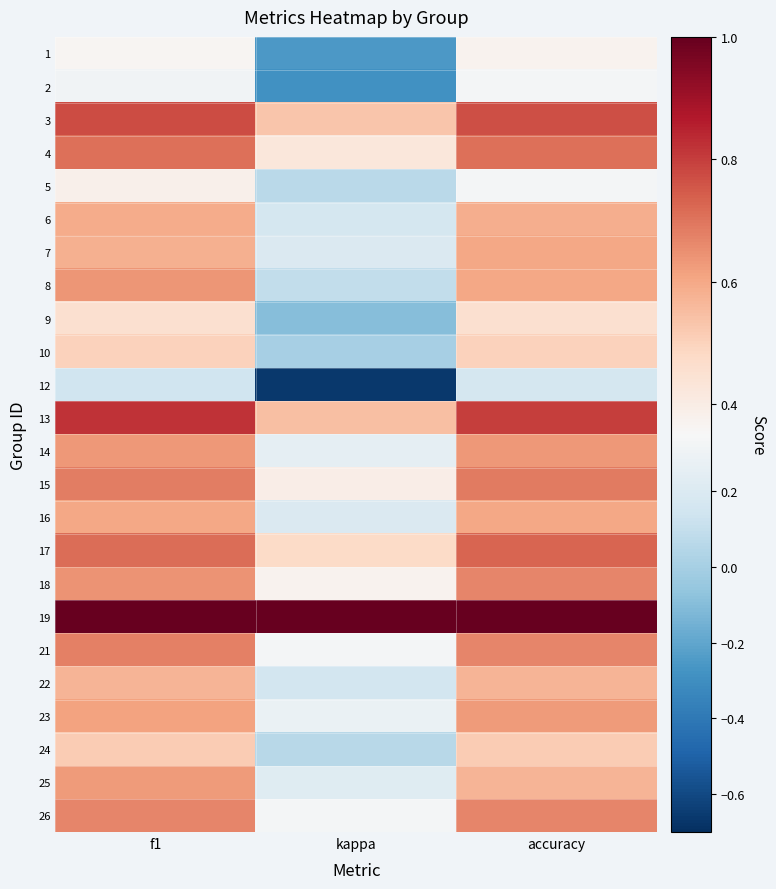

Rank the series at f1 from lowest to highest value.

12, 2, 1, 5, 9, 10, 24, 22, 7, 6, 16, 23, 25, 14, 8, 18, 26, 21, 15, 4, 17, 3, 13, 19